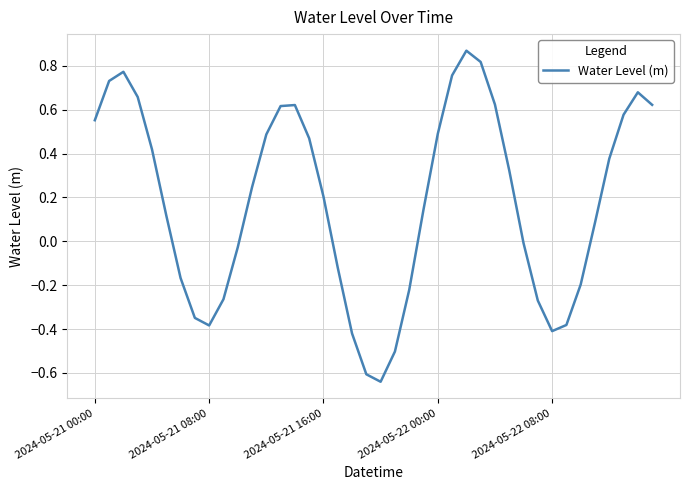

True or false: there are more than 1 points higher than both neighbors.

True